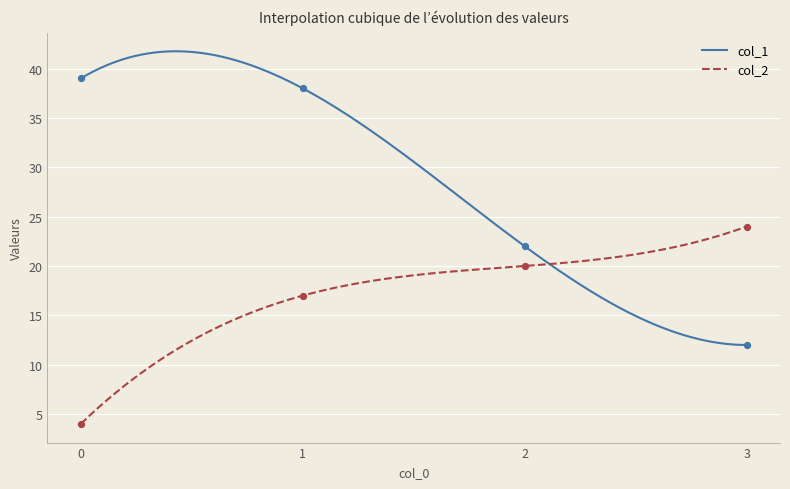

Which series has the largest total across all categories?

col_1